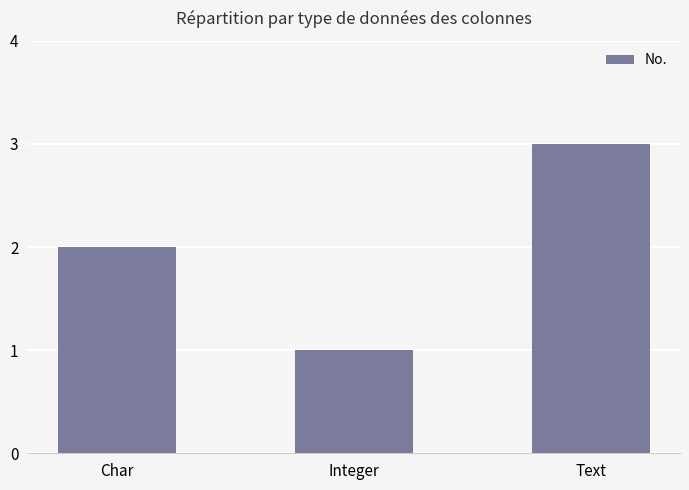

What is the difference between the values at Integer and Text?

2